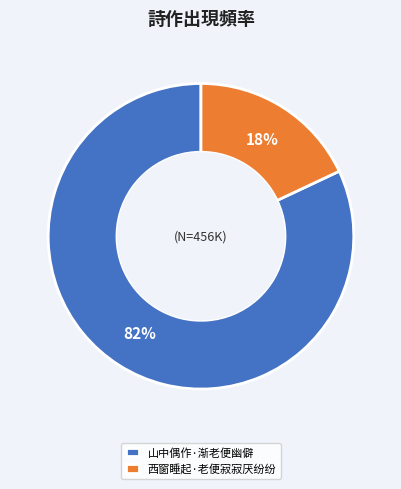

Rank the categories by value from highest to lowest.

山中偶作·渐老便幽僻, 西窗睡起·老便寂寂厌纷纷